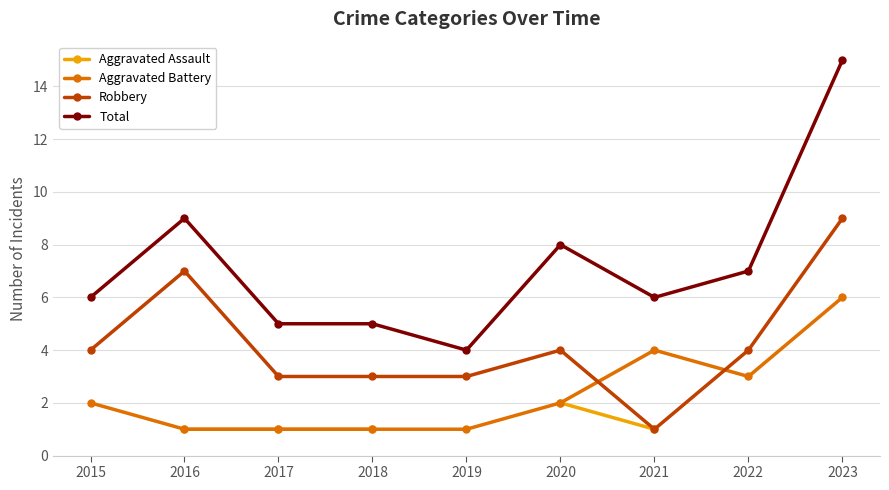

Which series ends up on top after the final intersection of Aggravated Battery and Robbery?

Robbery